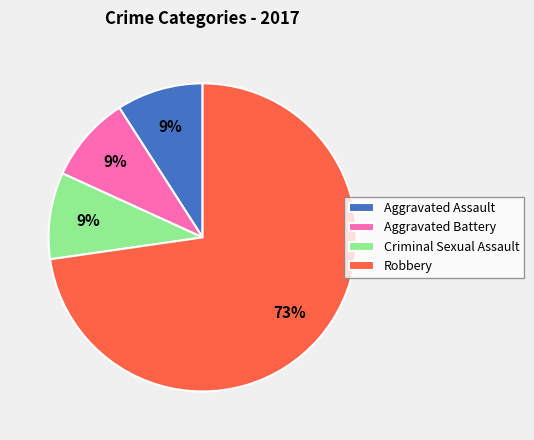

Between Robbery and Aggravated Battery, which is larger?

Robbery